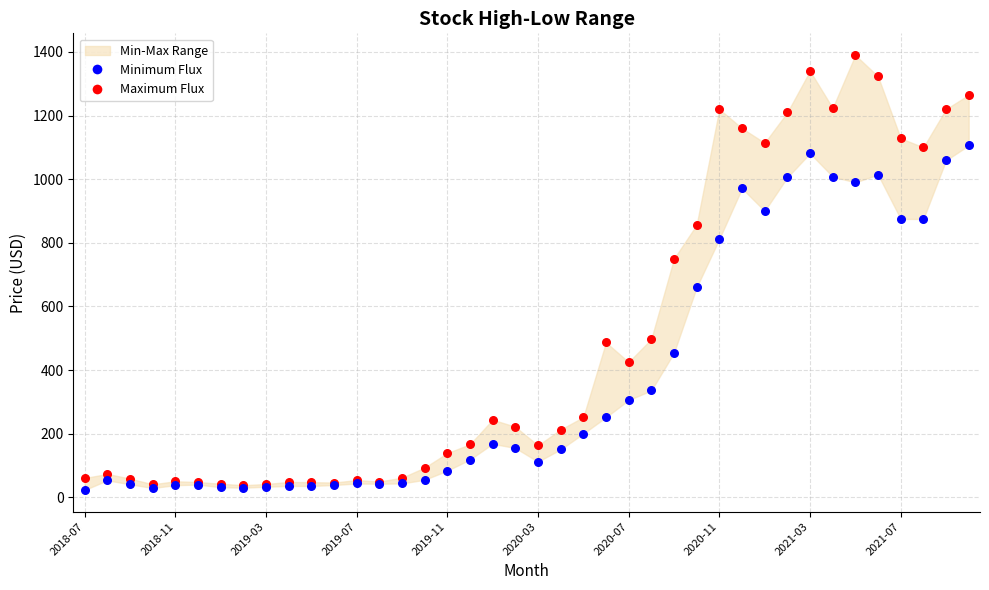

In the Maximum Flux series, what Y value is closest to 713?

749.8